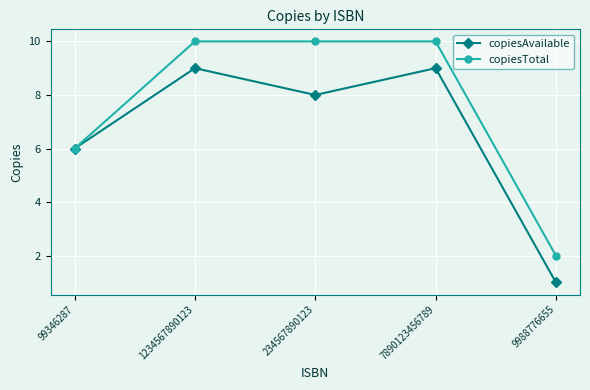

What is the difference between the maximum and second lowest values in the copiesAvailable series?

3